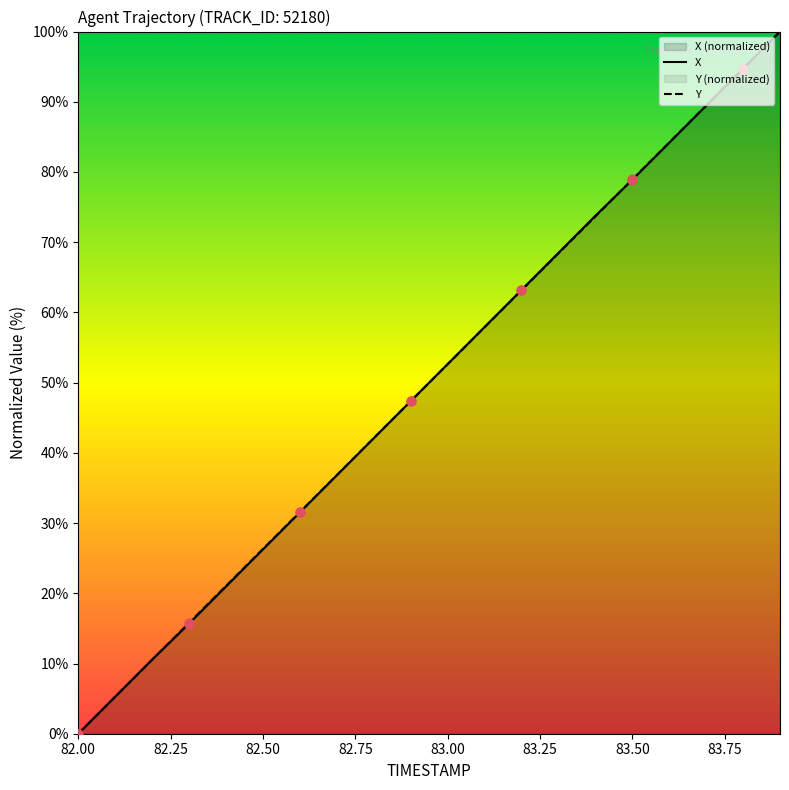

Is the value of X at 82.3 greater than the value of Y at 82.0?

Yes